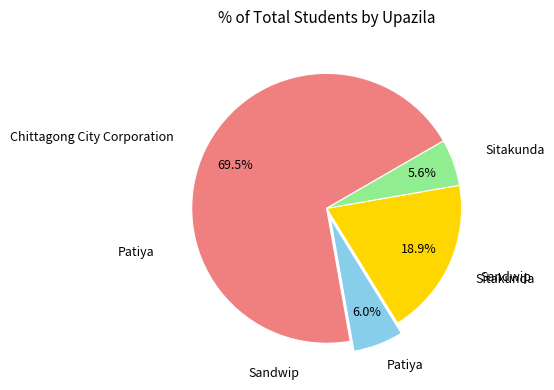

Does any single category account for the majority?

Yes